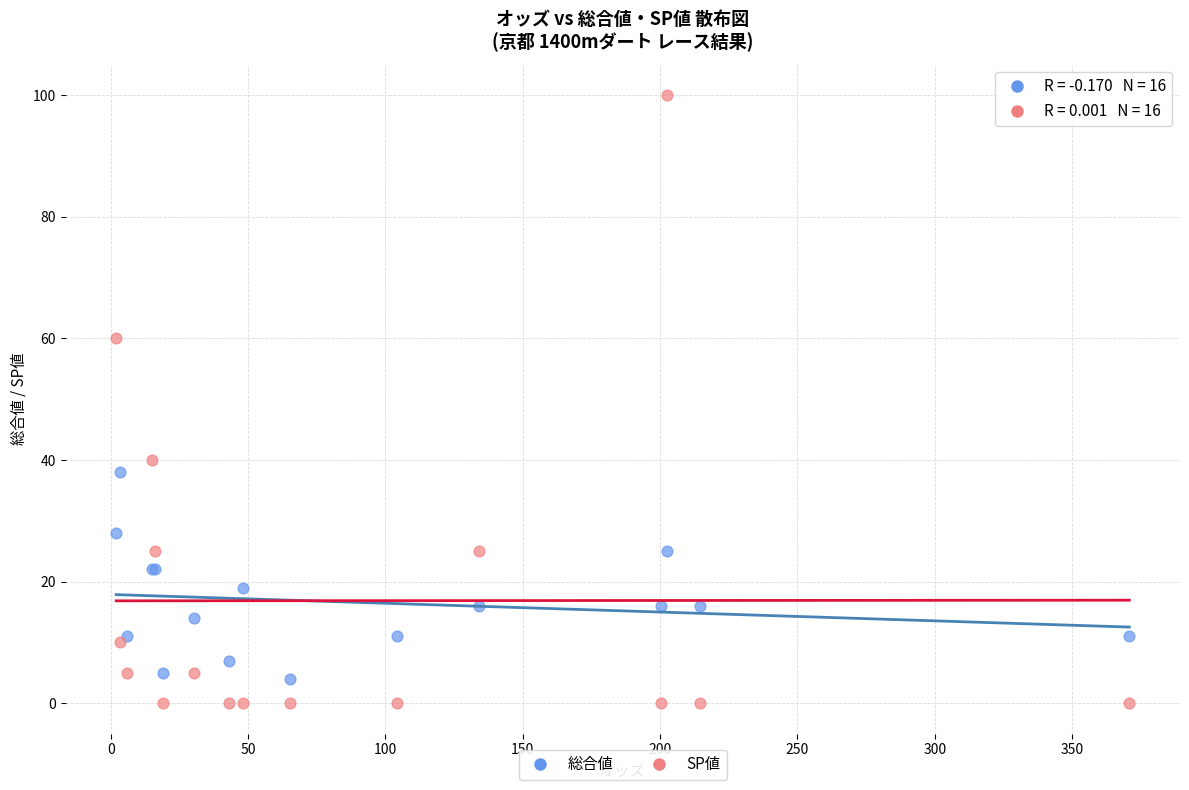

Which series has the widest spread of Y values?

SP値